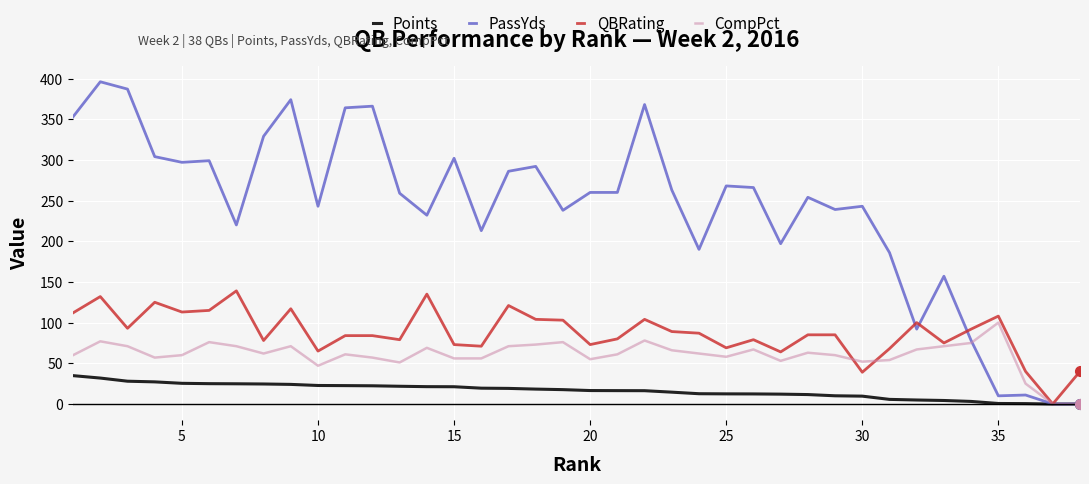

What is the average value of the CompPct series?

60.2